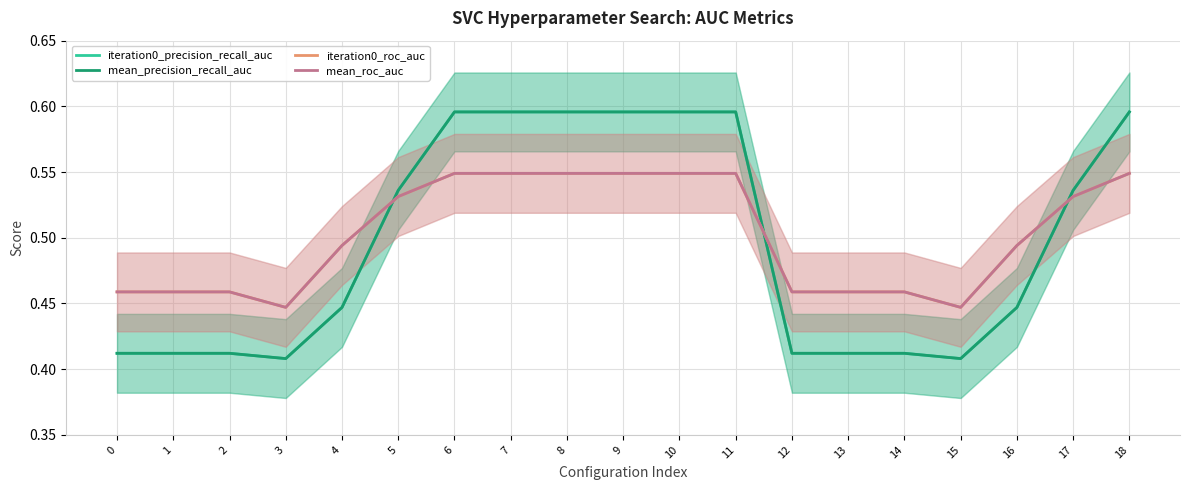

Rank the categories by iteration0_roc_auc value from highest to lowest.

6, 7, 8, 9, 10, 11, 18, 5, 17, 4, 16, 0, 1, 2, 12, 13, 14, 3, 15